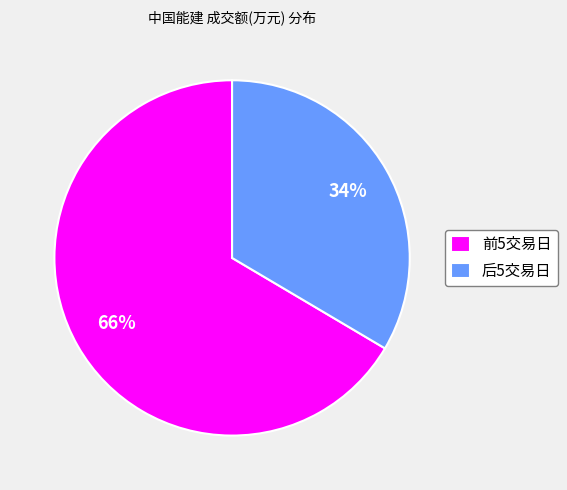

The 前5交易日 slice represents 58% of the pie. True or false?

False